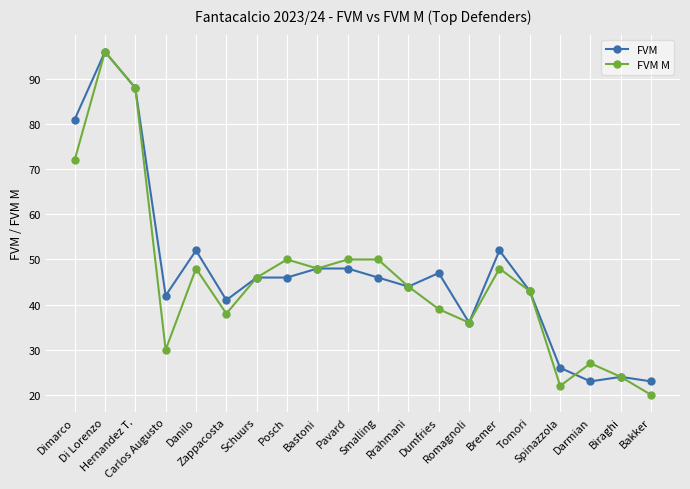

Does the chart display data point markers on the line(s)?

Yes